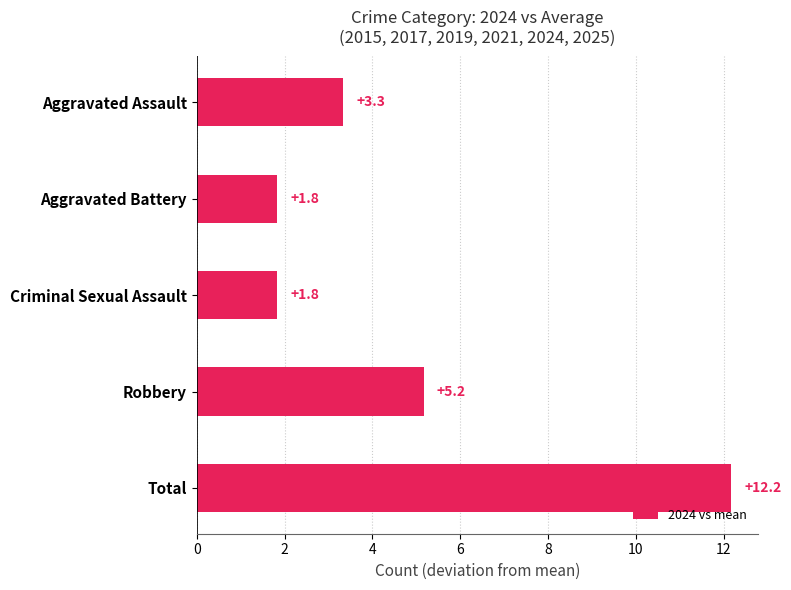

How many values exceed 3?

3